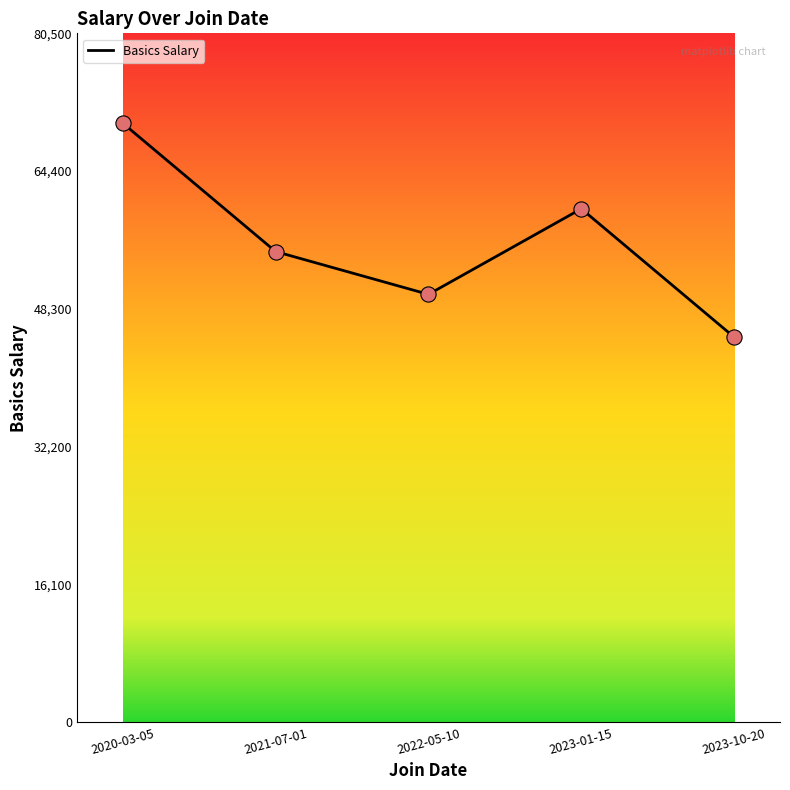

What is the change in value from 2021-07-01 to 2023-01-15?

+5000